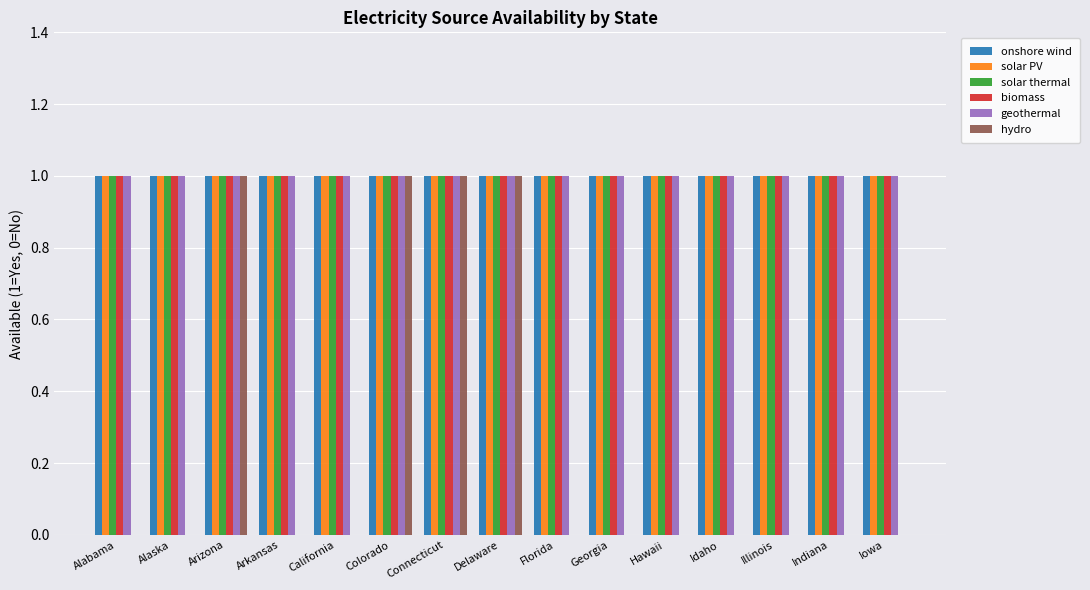

The value of onshore wind at Delaware is 0. True or false?

False